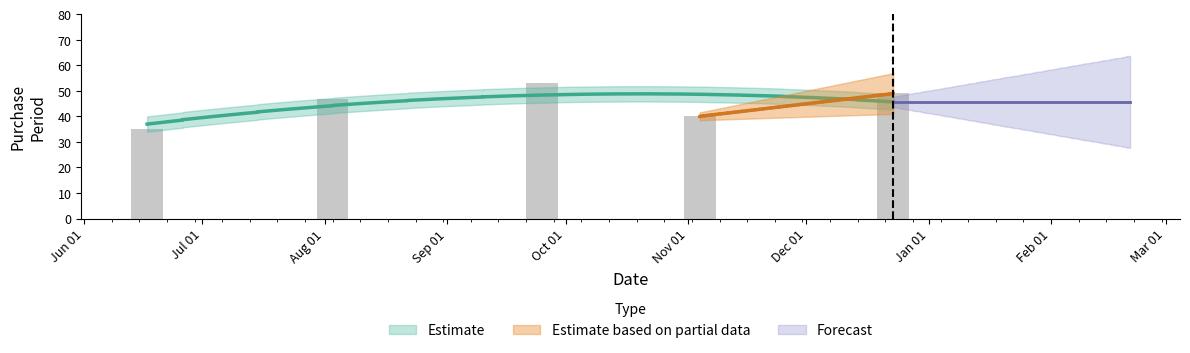

What is the change in value from Aug 01 to Jan 01?

+2